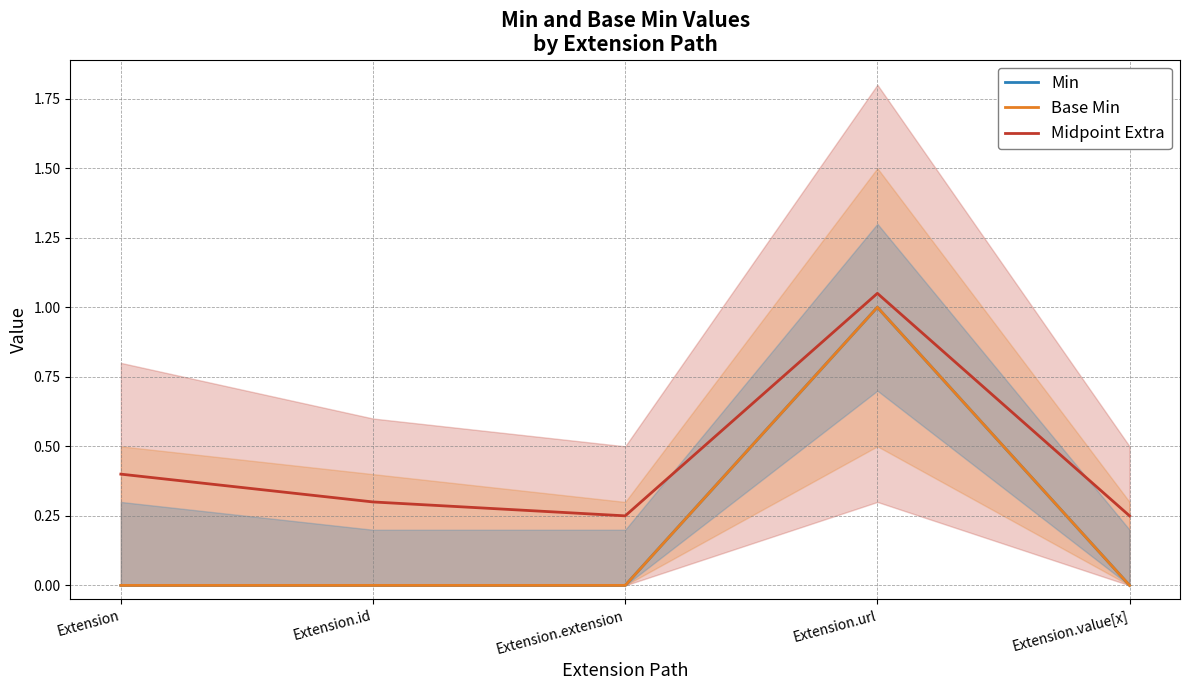

Read the Midpoint Extra value at Extension.url.

1.1